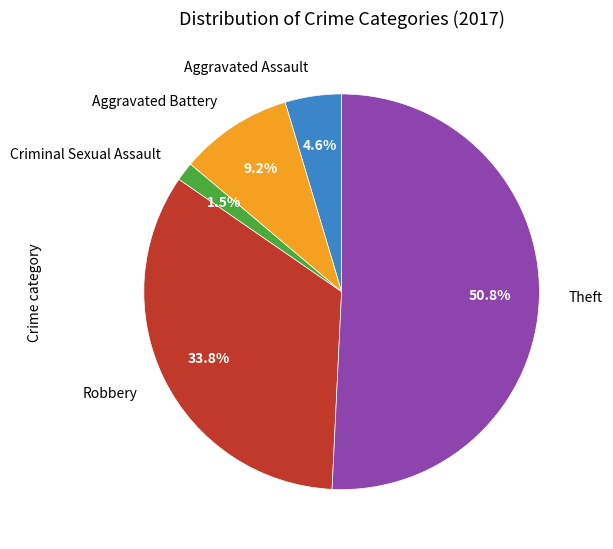

Is there a majority slice in this chart?

Yes